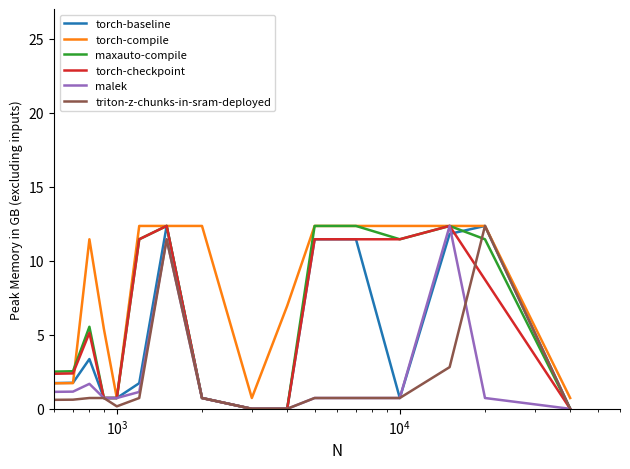

In triton-z-chunks-in-sram-deployed, how many points are higher than both neighbors (excluding endpoints)?

2